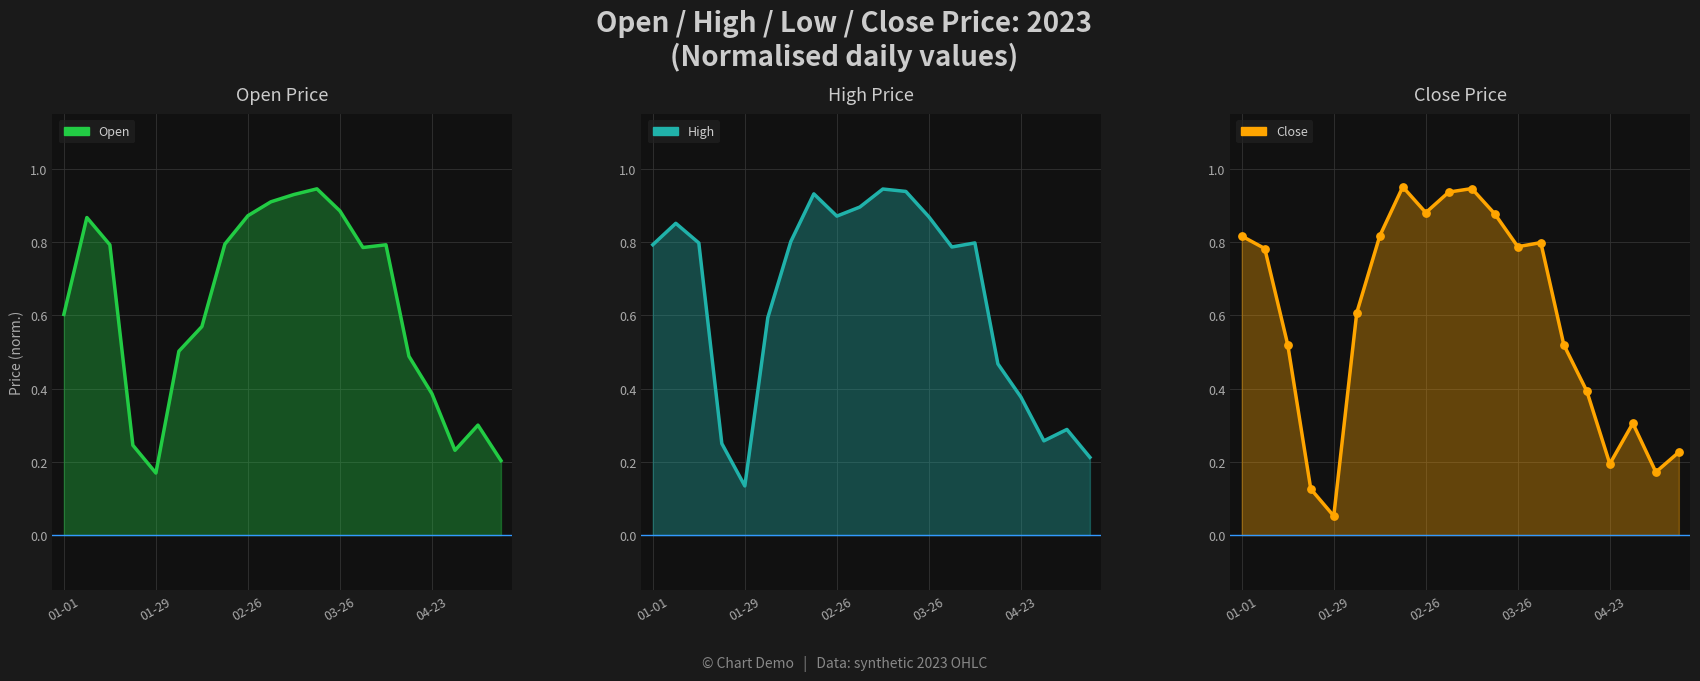

At how many categories does at least one series exceed 0?

20